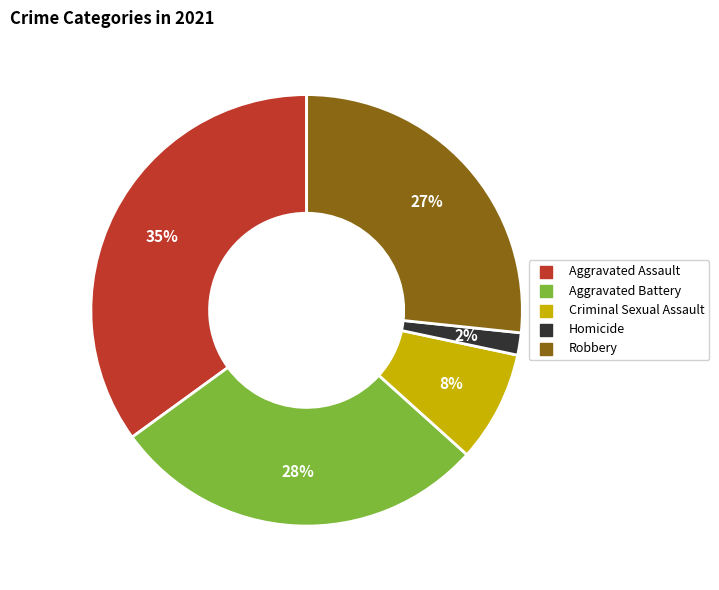

Is there any slice that represents more than half of the pie?

No